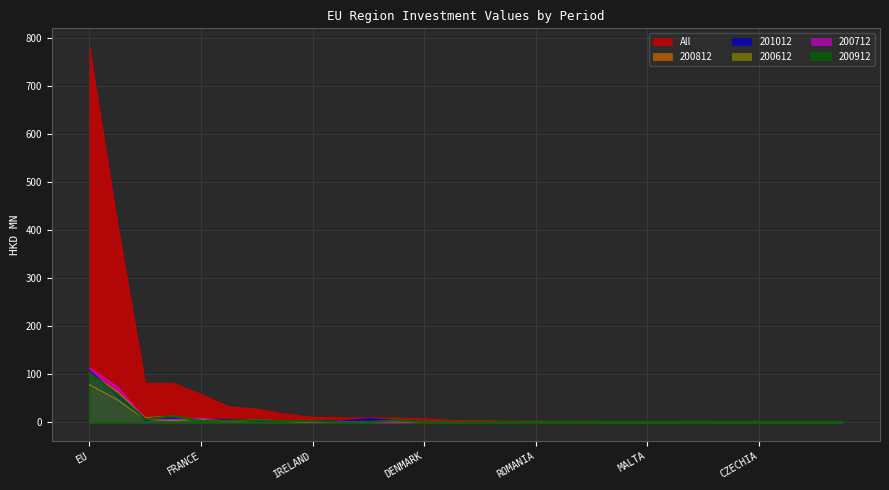

Which series has the widest spread of values?

All